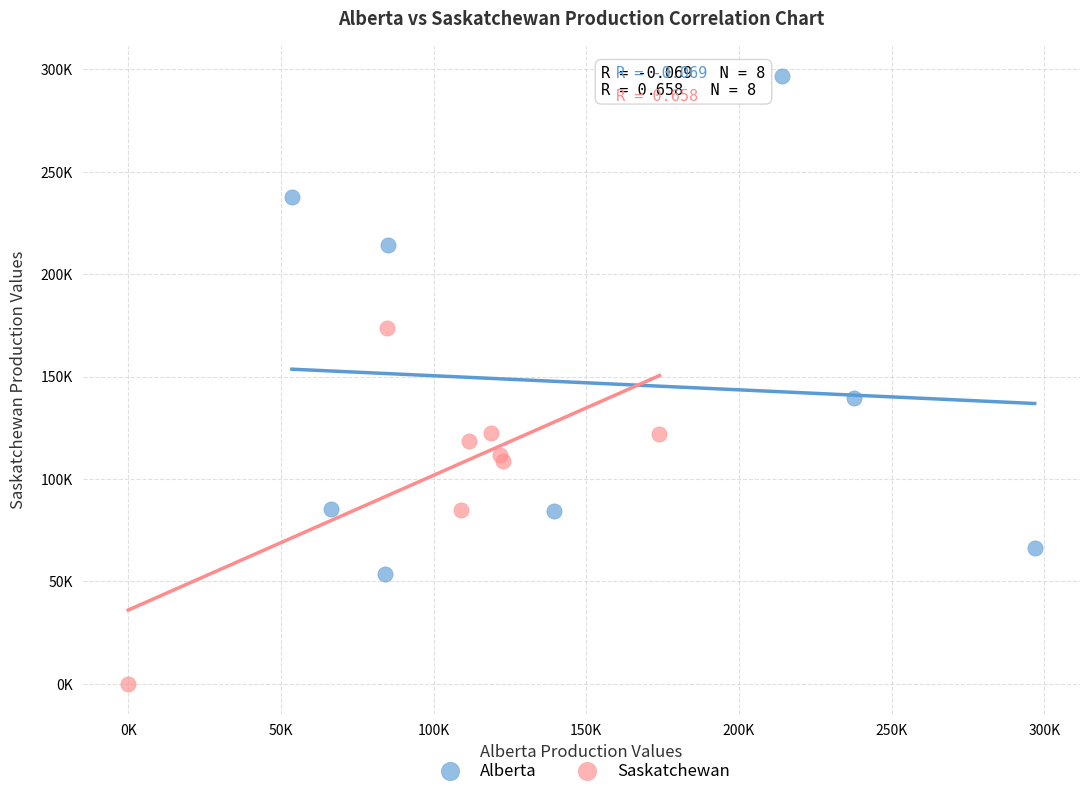

Which series has the largest Y range (max minus min)?

Alberta